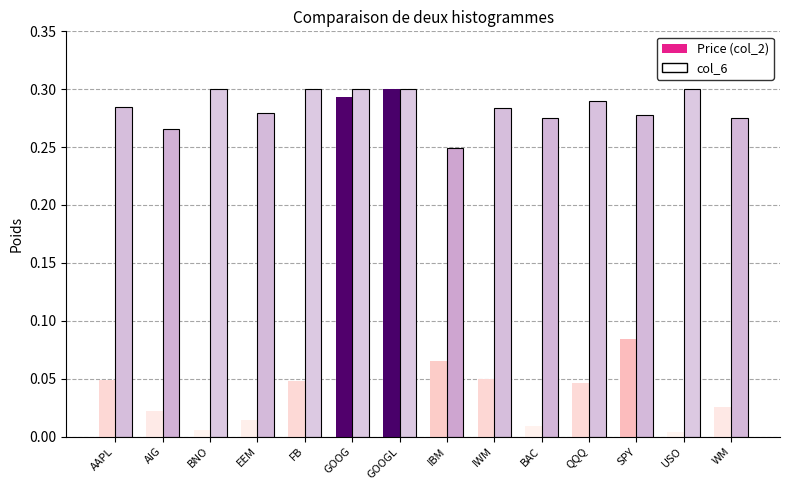

How many bars are there in each group?

2